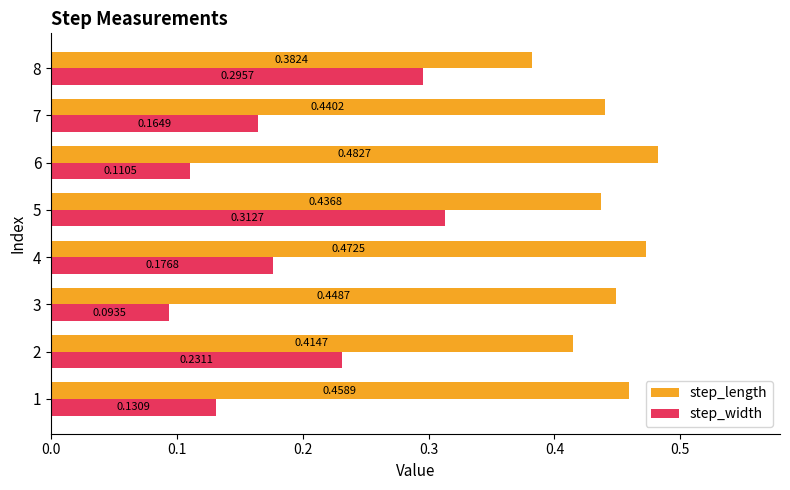

Rank the series by their average value, from lowest to highest.

step_width, step_length